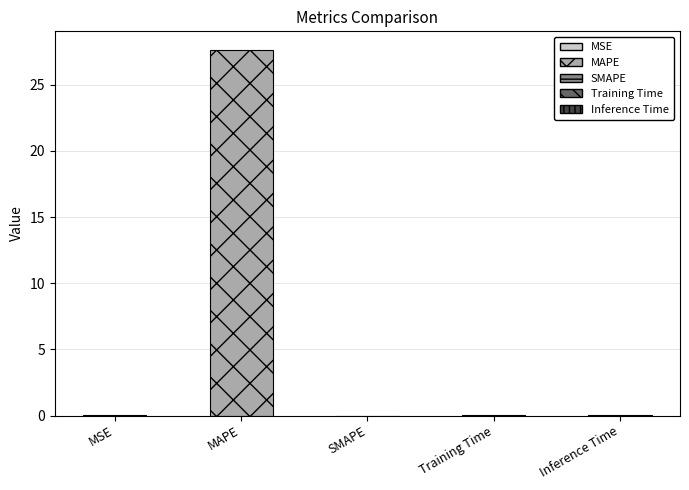

Is it true that the value at MAPE is 27.7?

True